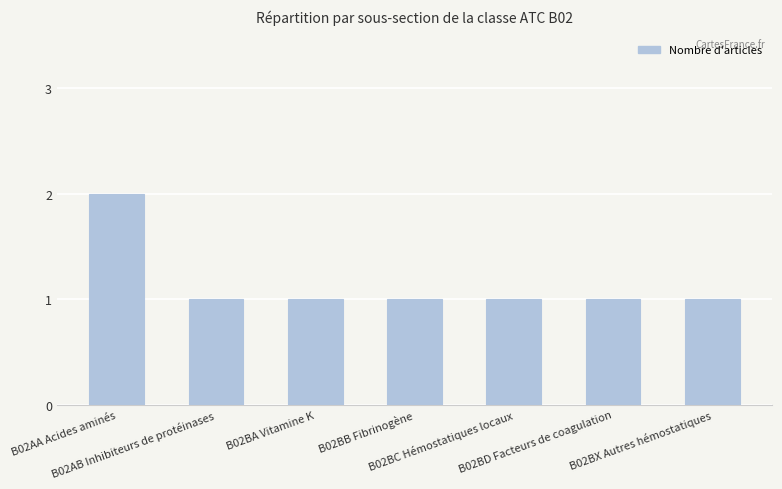

What is the sum of the values at B02BB Fibrinogène and B02AA Acides aminés?

3